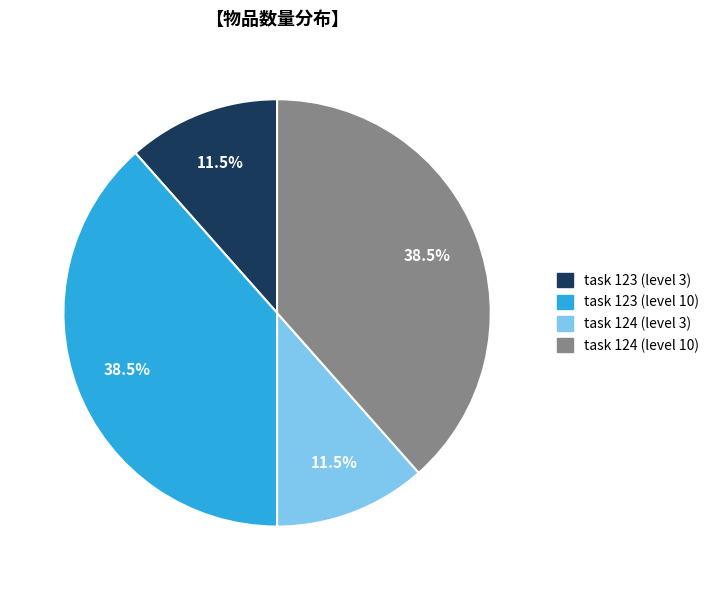

To the nearest percent, what is the average slice percentage?

25%